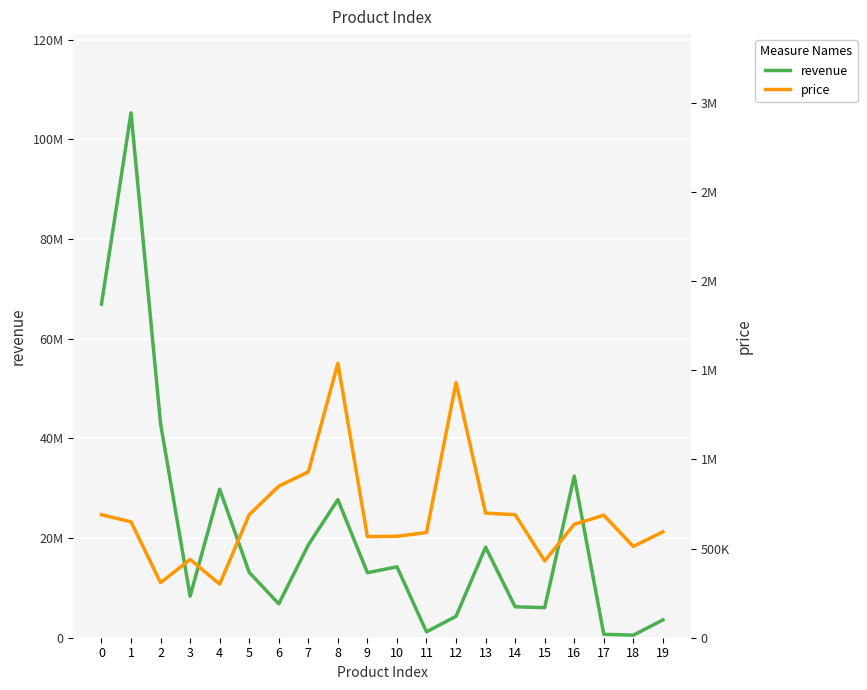

What is the minimum value for price?

301000